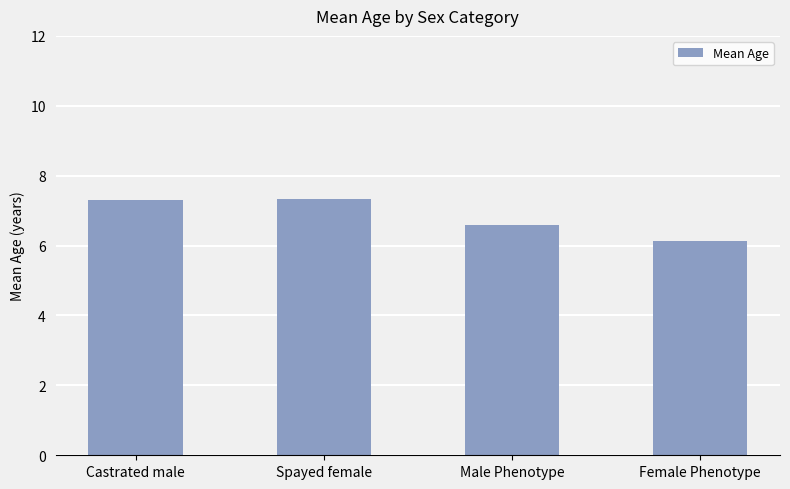

What is the sum of all values?

27.4